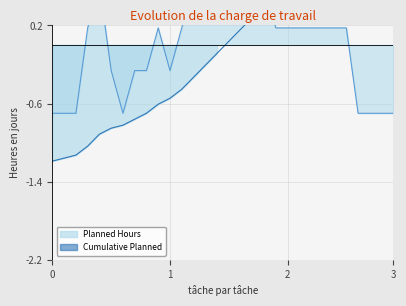

How many values in the Cumulative Planned series exceed 0?

15